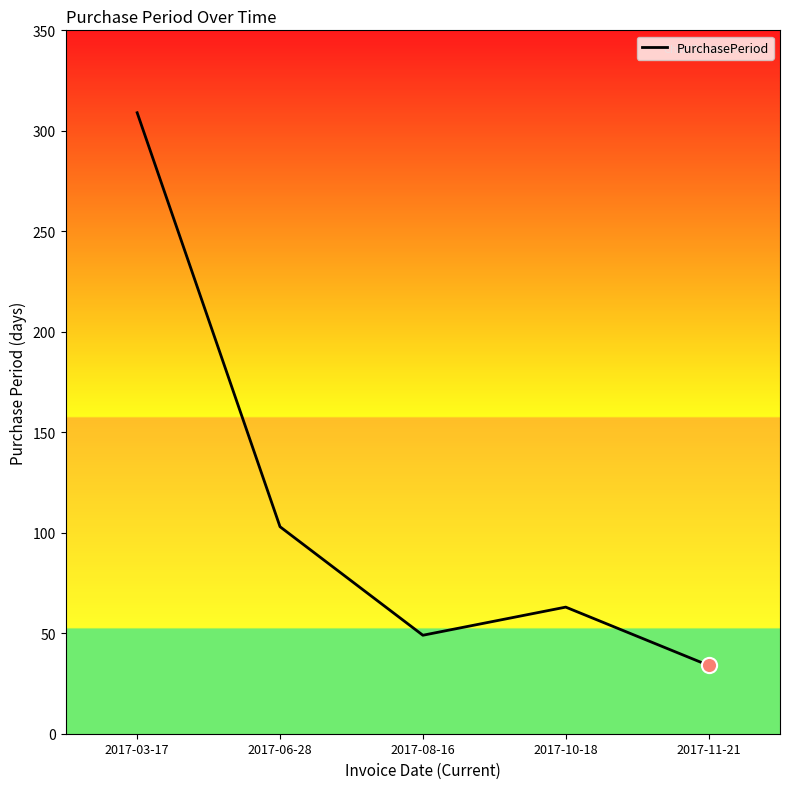

Between 2017-06-28 and 2017-10-18, which is larger?

2017-06-28